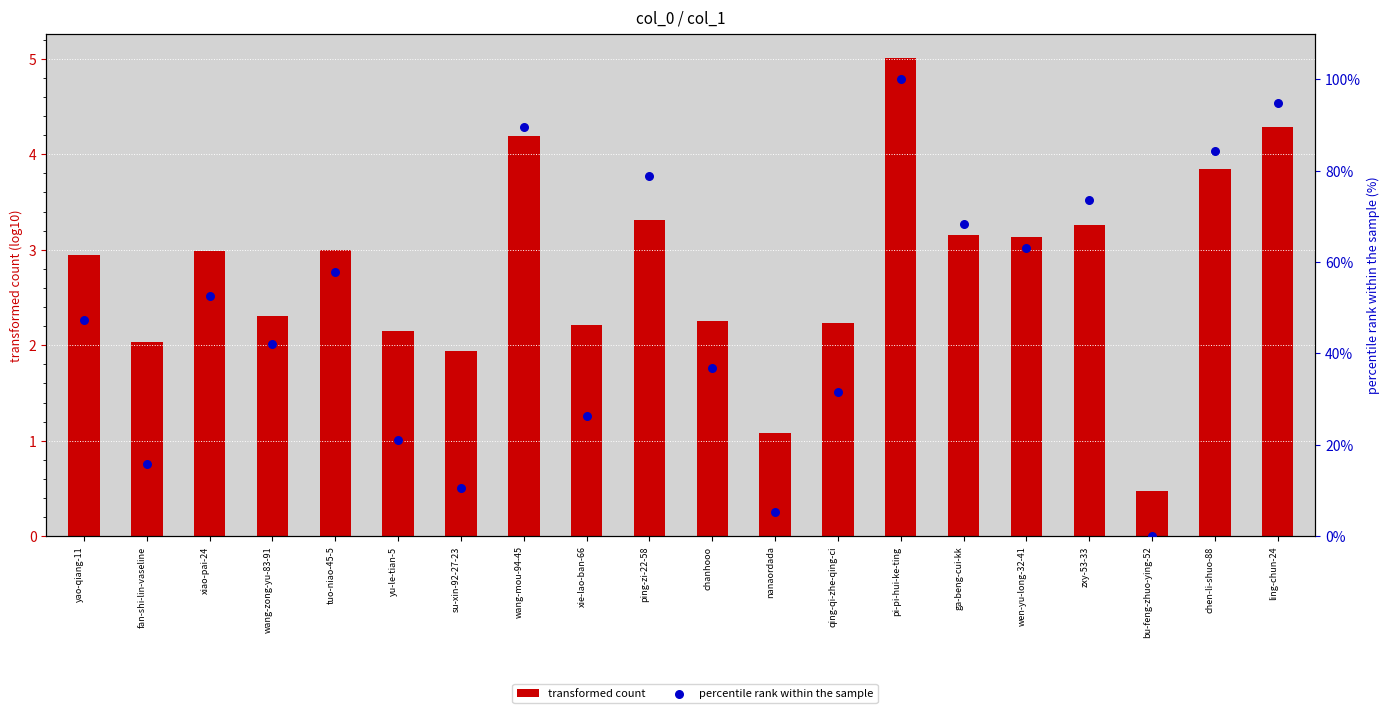

What are all the series names shown in the legend?

transformed count, percentile rank within the sample